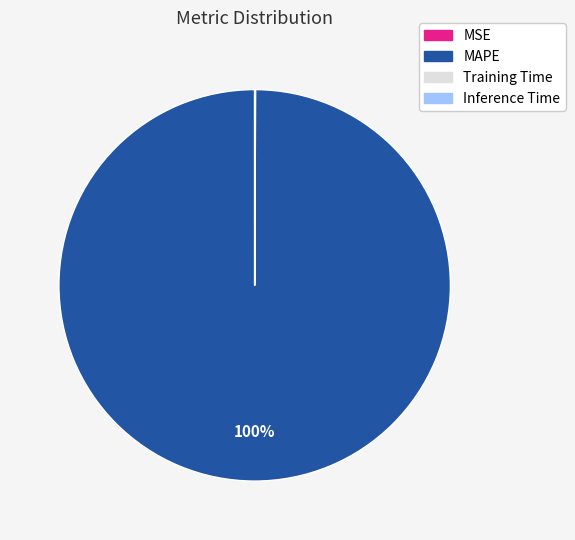

Is there a majority slice in this chart?

Yes